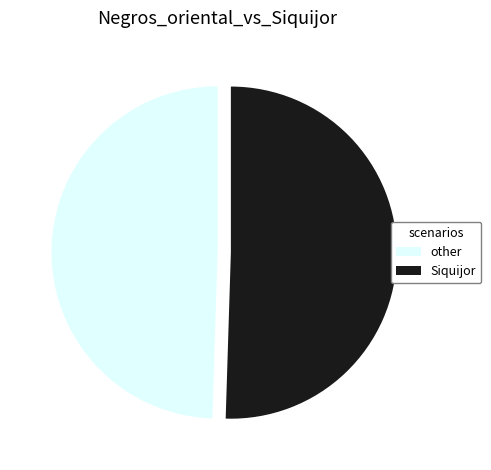

Which has a higher value, Siquijor or other?

Siquijor